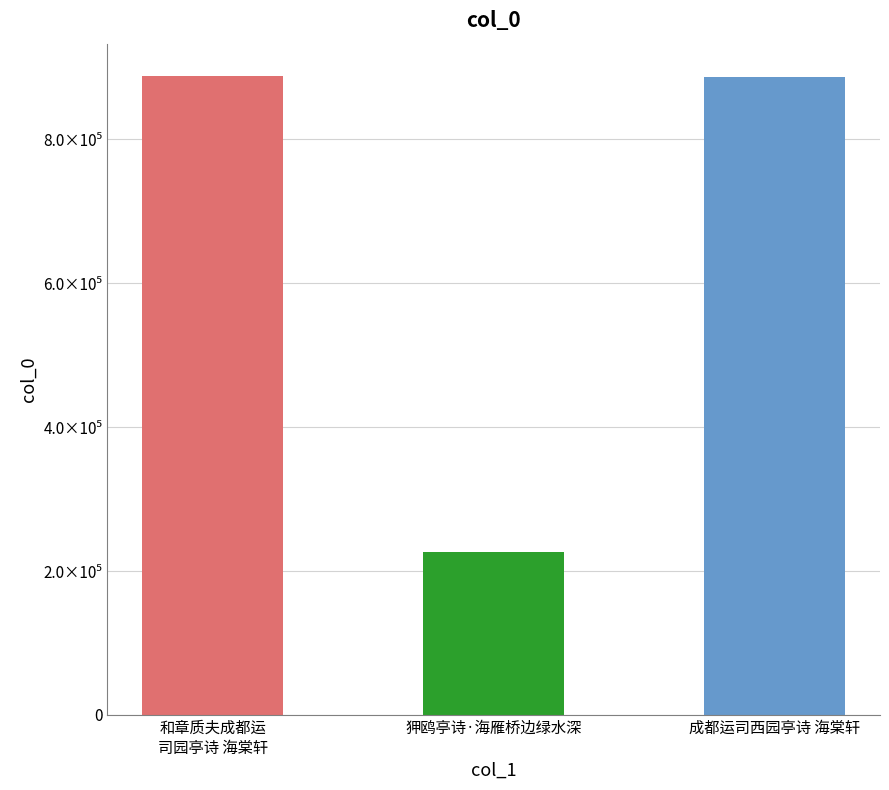

Does the chart contain any negative values?

No